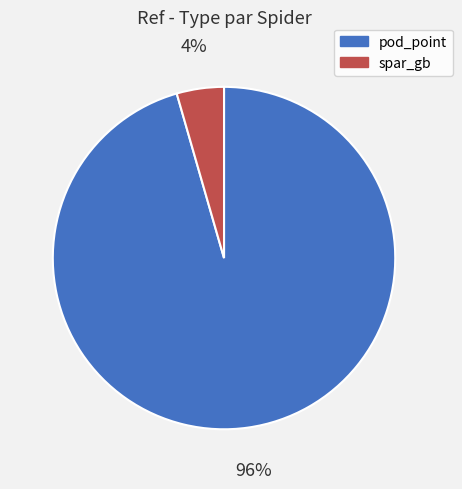

To the nearest percent, what is the combined percentage of spar_gb and pod_point?

100%